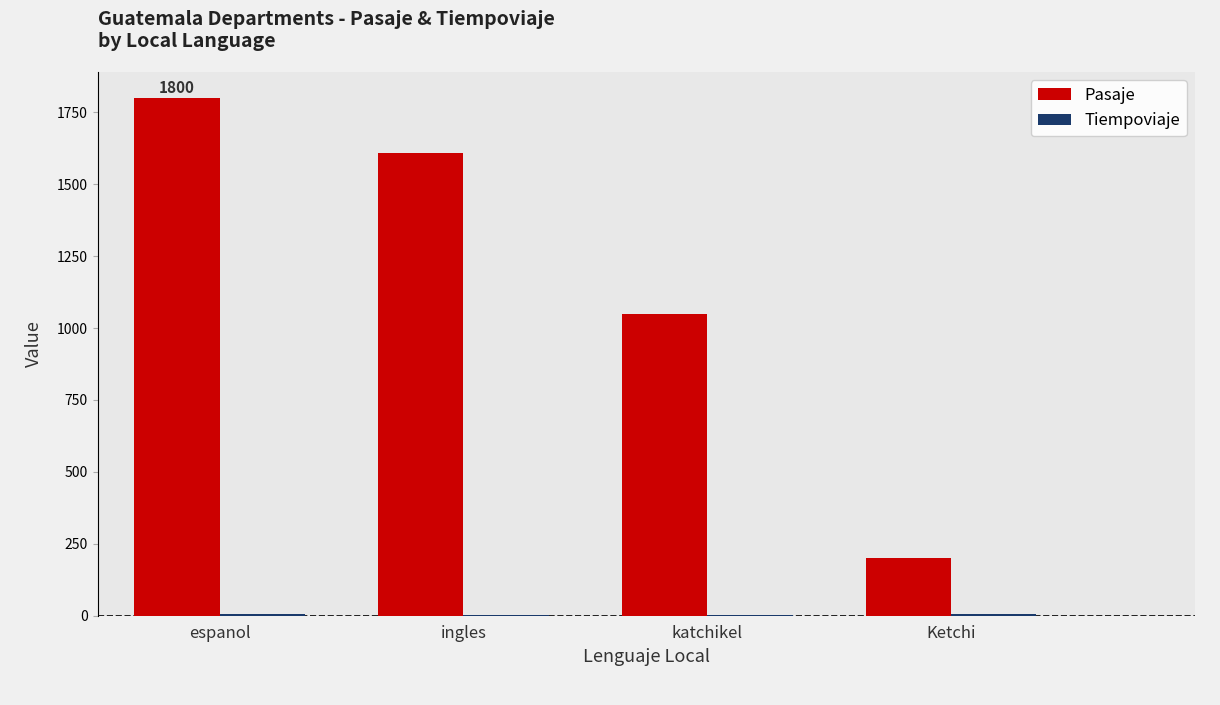

At which category is the sum across all series the highest?

espanol